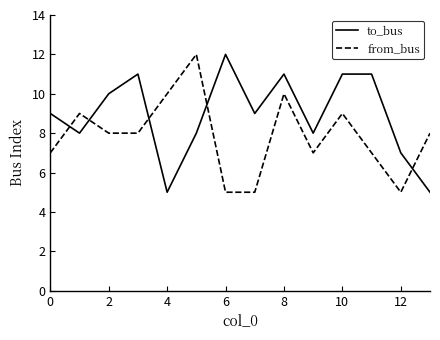

What is the smallest value displayed?

5